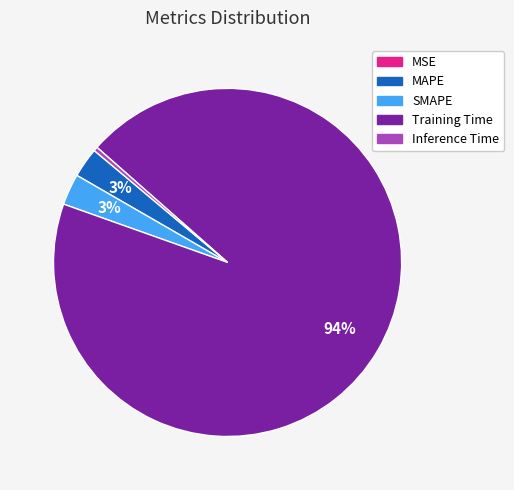

To the nearest percent, what is the difference between the SMAPE and Inference Time slice percentages?

3%